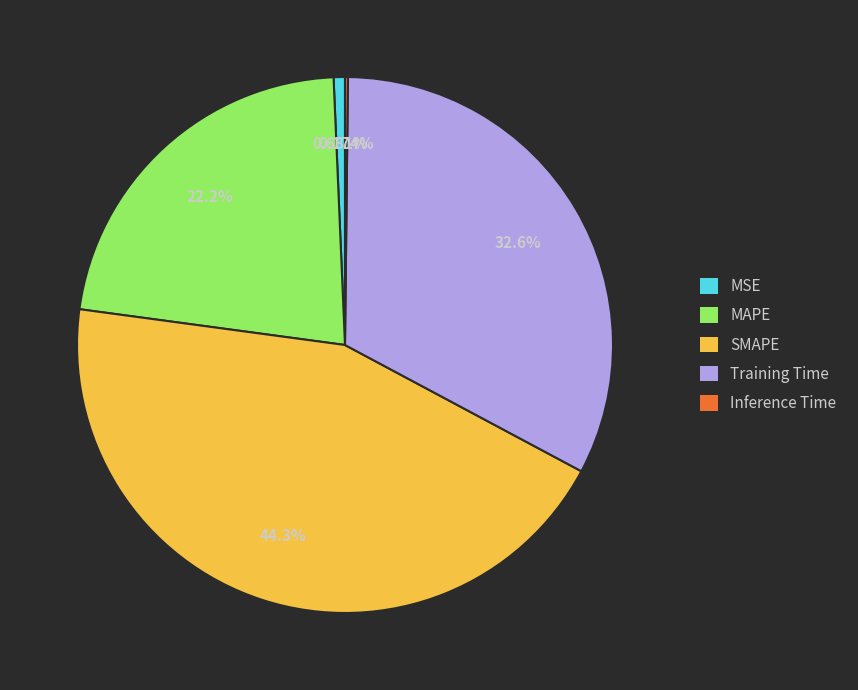

Do MSE and SMAPE together represent more than half of the pie?

No